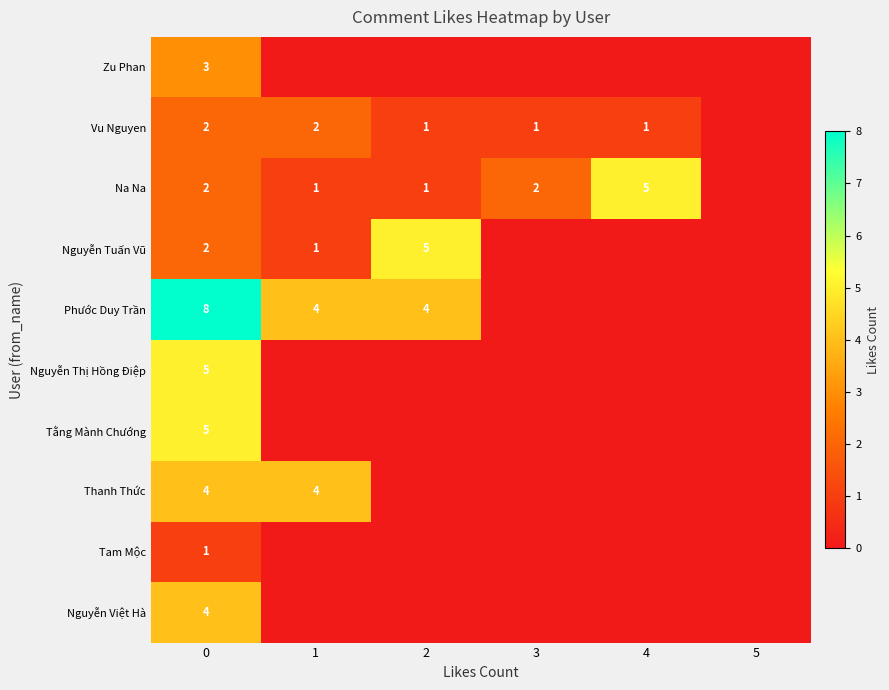

How many row_7 values are between 0 and 4?

6